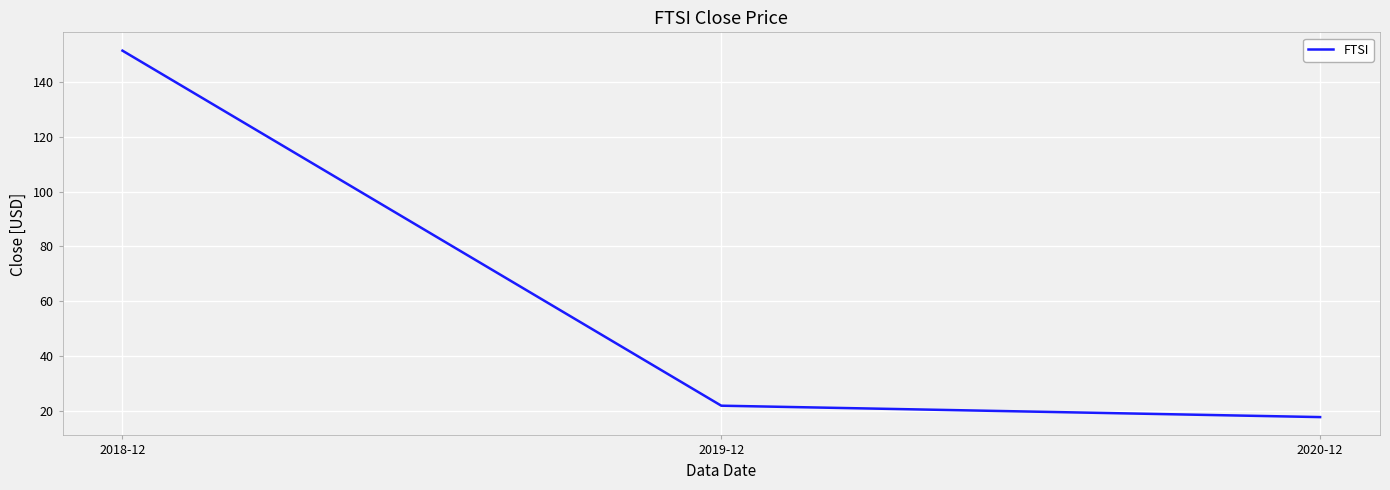

Where does the data first go above 21?

2018-12